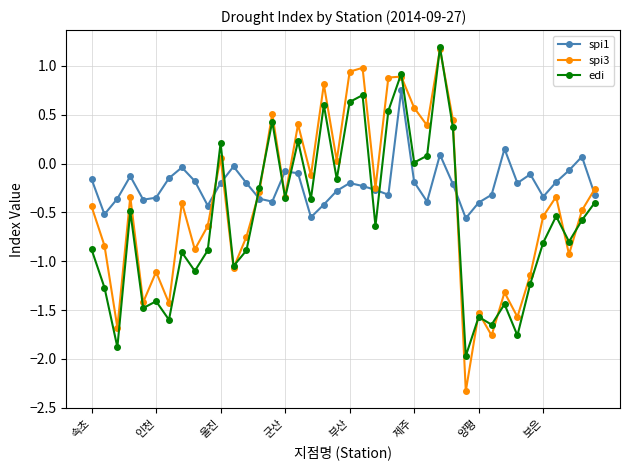

After their last crossing, which series has the higher values: spi1 or spi3?

spi3